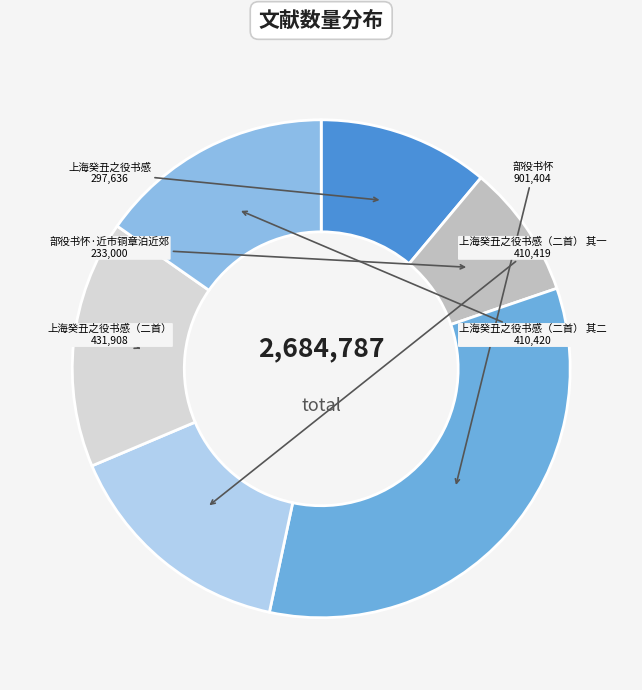

Is it true that 上海癸丑之役书感（二首） 其一 is 15% of the pie?

True